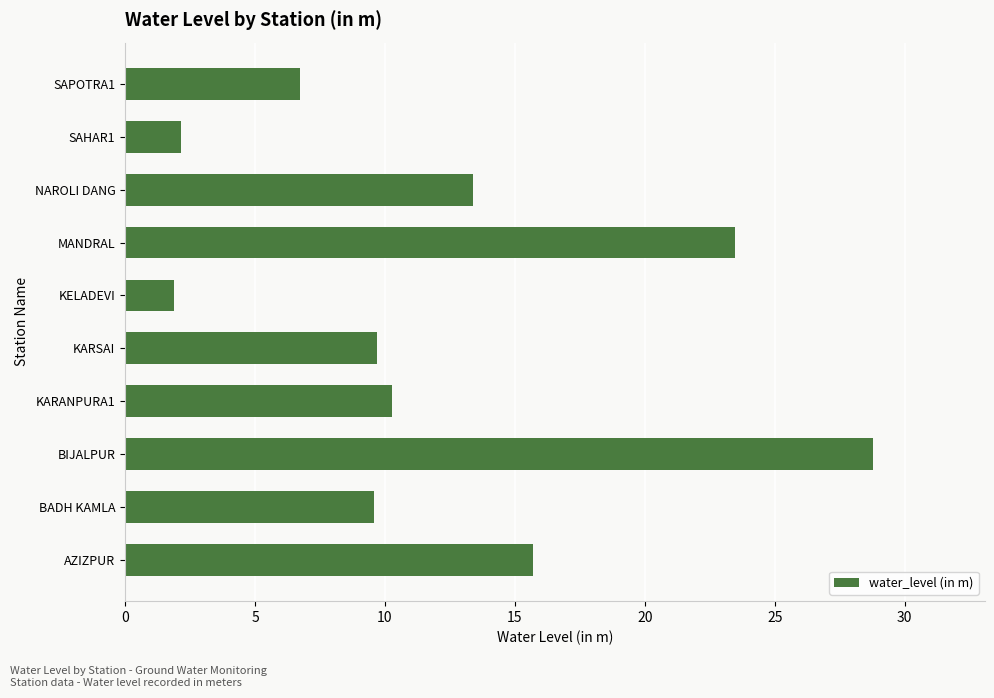

What is the average value?

12.2